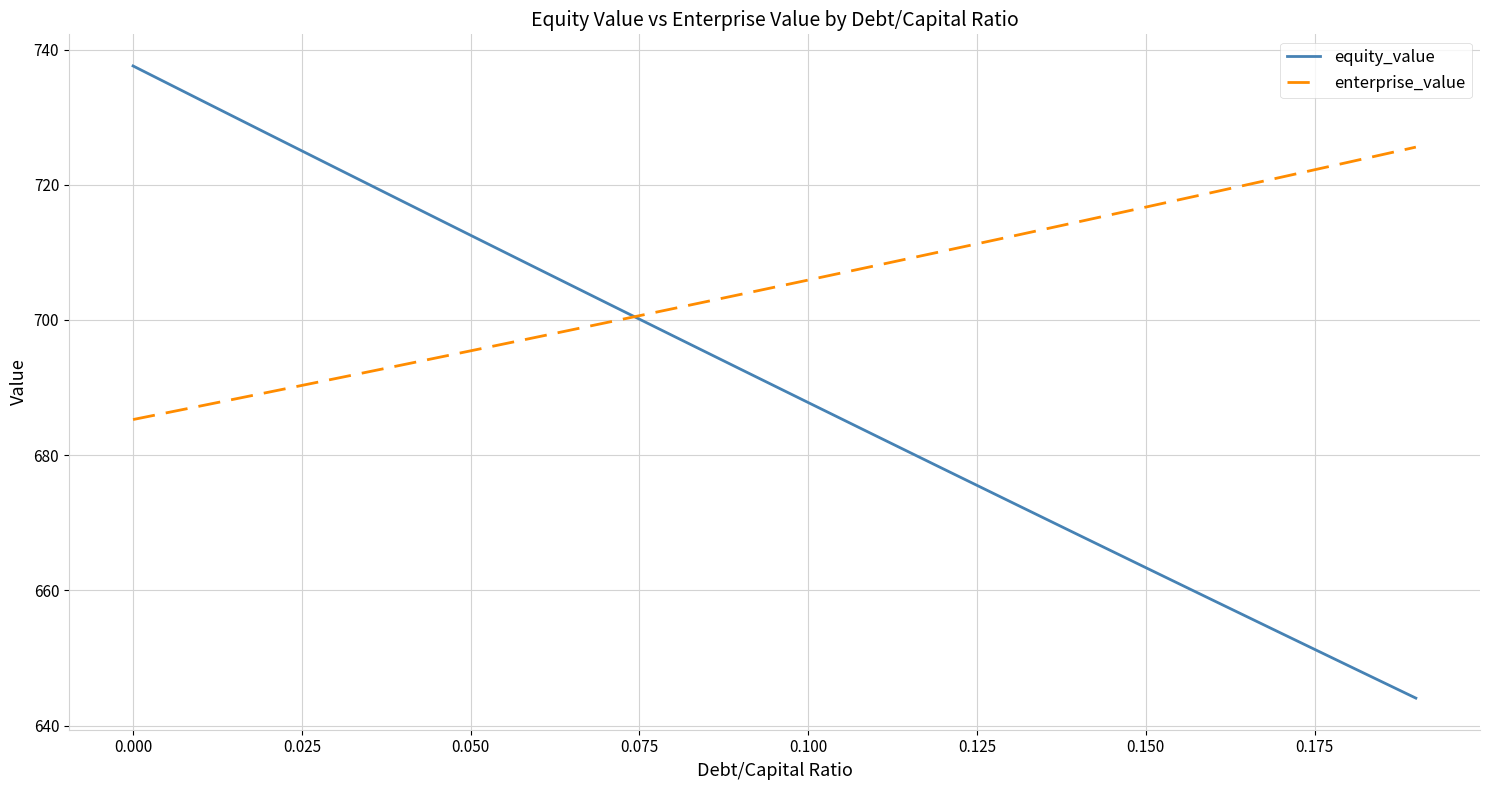

After their last crossing, which series has the higher values: equity_value or enterprise_value?

enterprise_value